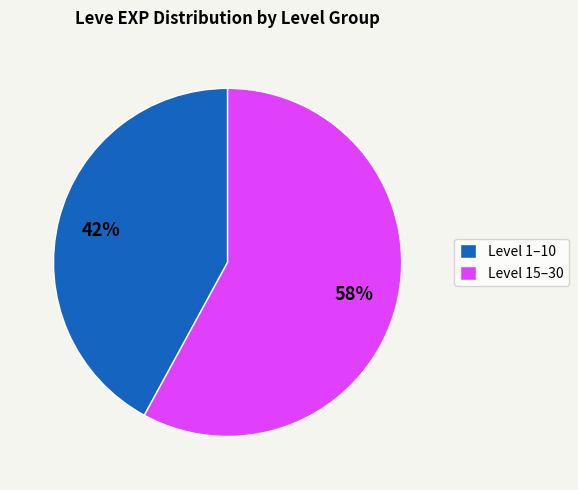

The Level 1–10 slice represents 42% of the pie. True or false?

True